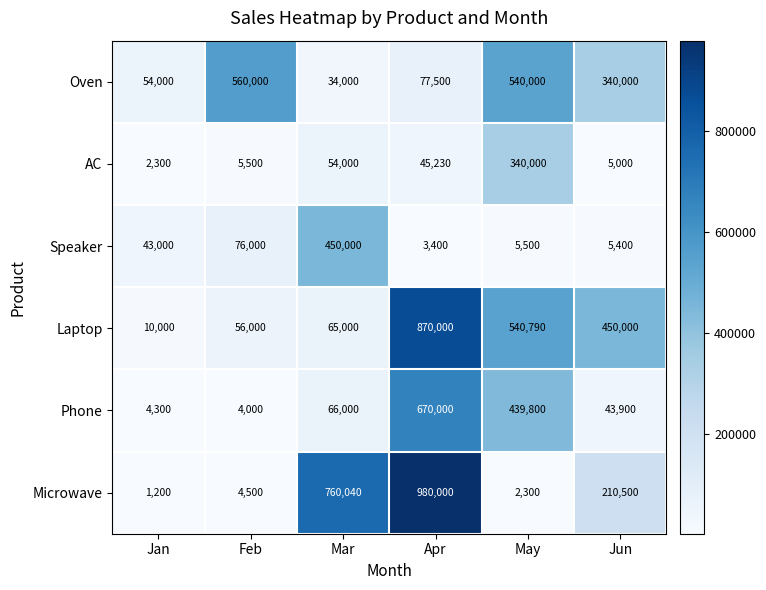

Which category has the lowest value across all series?

Jan